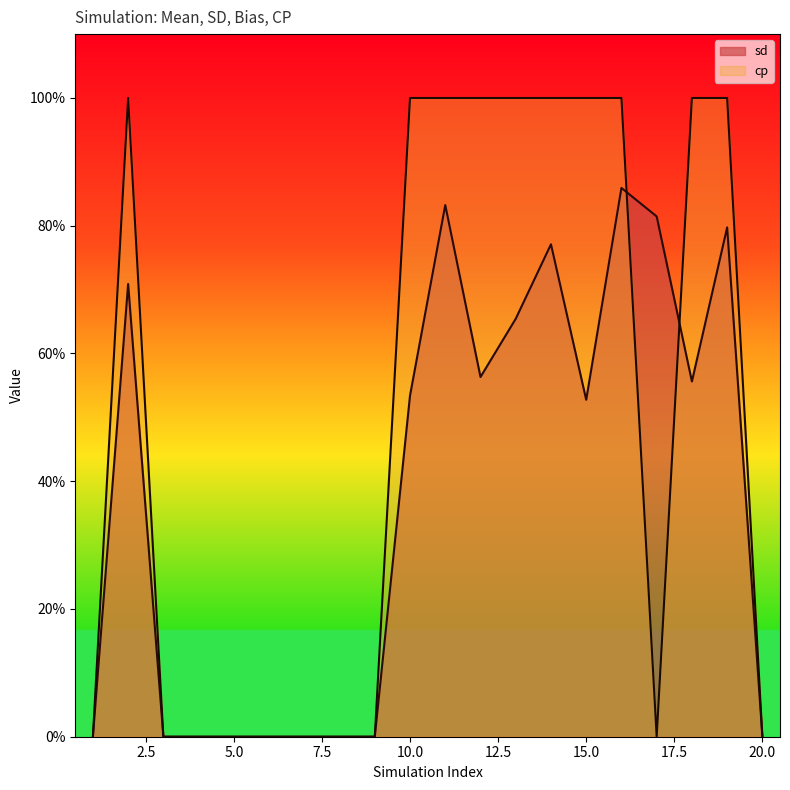

True or false: cp and sd intersect in this chart.

True